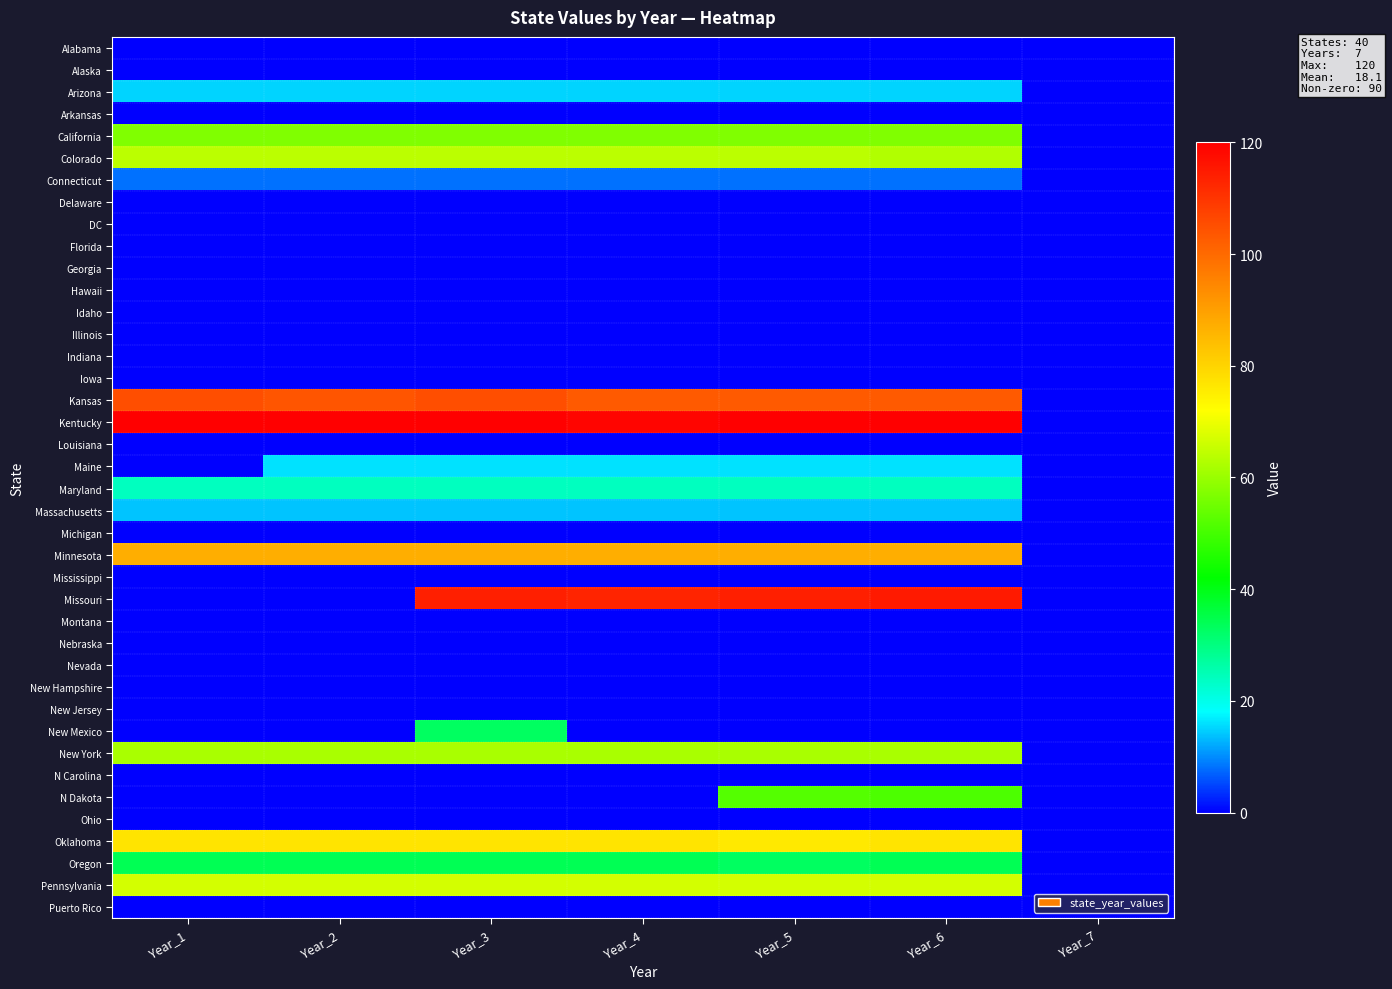

Between Year_5 and Year_7, which series saw the biggest shift?

Kentucky